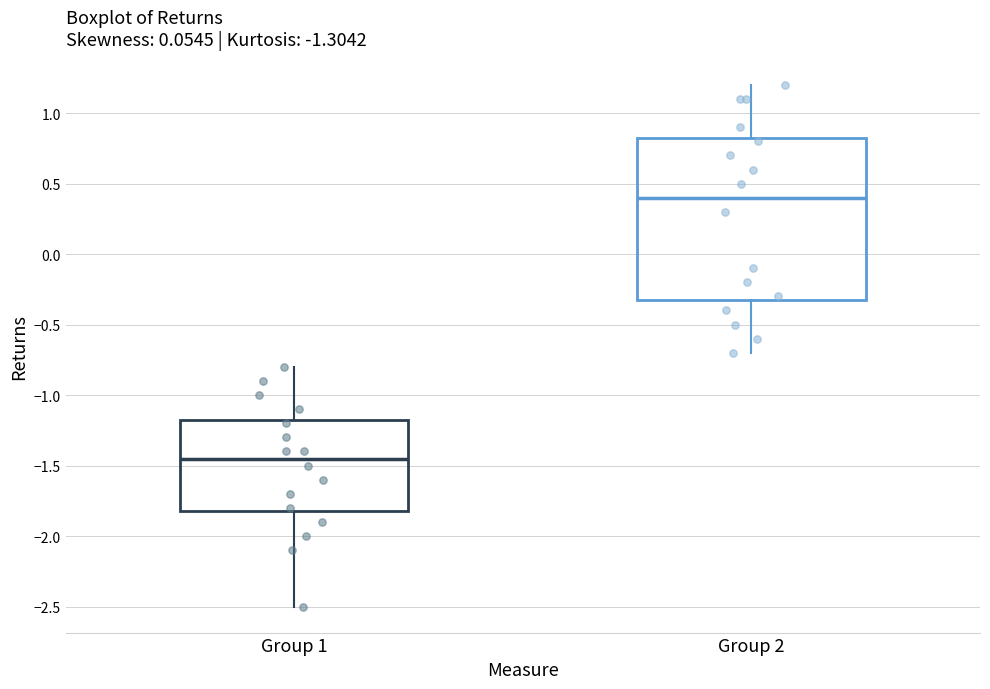

Reading left to right, transcribe this box plot: for each box, give where its median line is, the range the box spans, and where its two whiskers end, as read against the y-axis. The values are not printed on the chart, so give them approximately, as read against the axis.

Group 1: median -1.45, box -1.80 to -1.15, whiskers -2.50 to -0.80
Group 2: median 0.40, box -0.30 to 0.85, whiskers -0.70 to 1.20